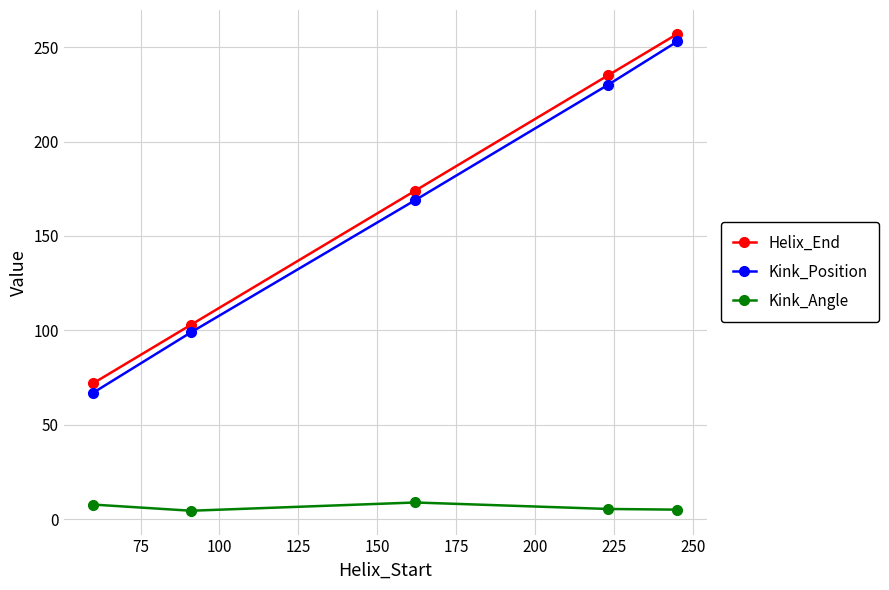

What is the greatest value displayed?

257.0